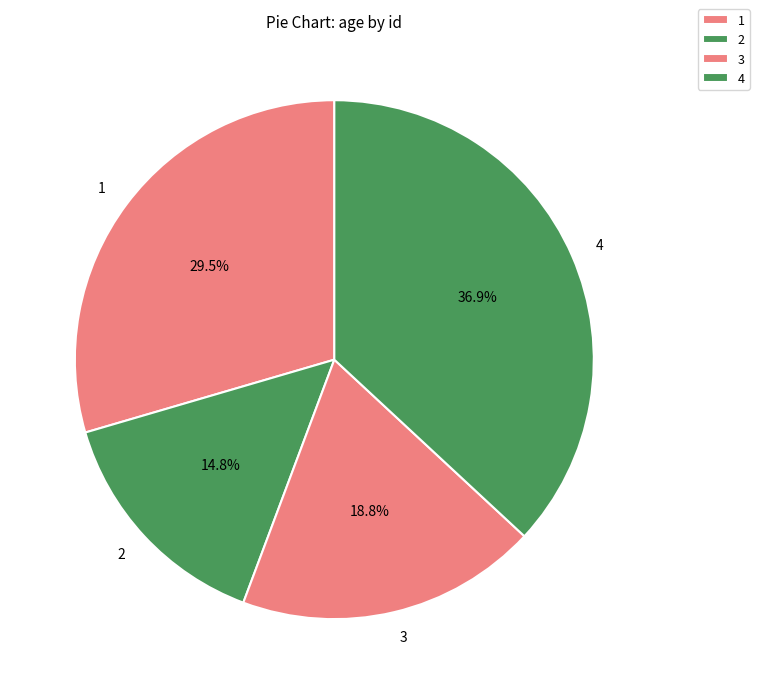

How many segments does this pie chart have?

4